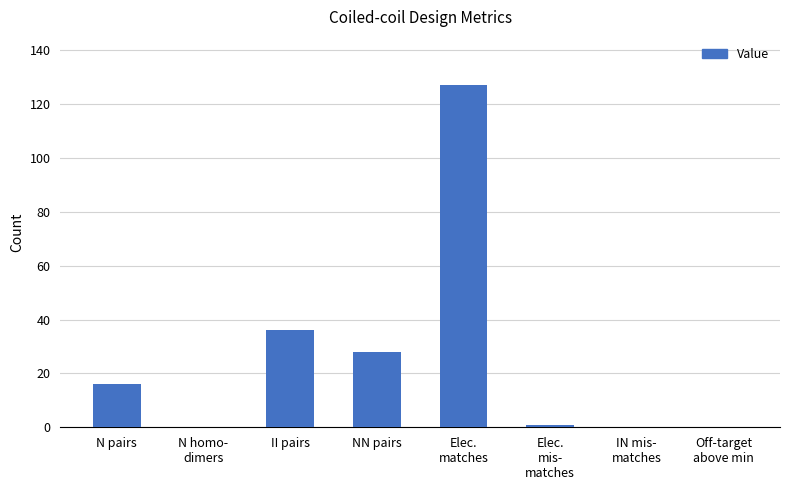

How many categories are shown in the chart?

8